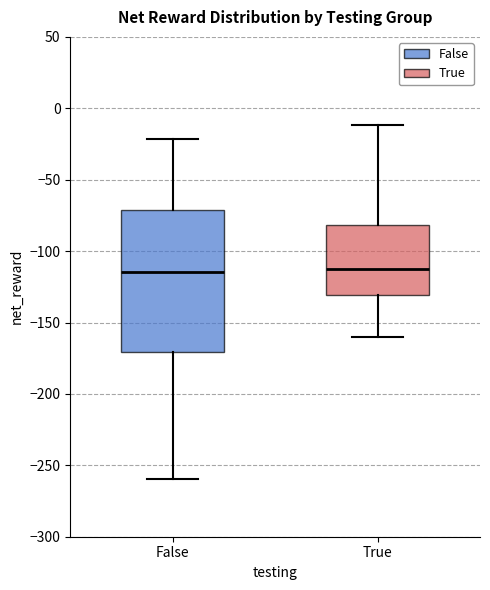

Reading left to right, transcribe this box plot: for each box, give where its median line is, the range the box spans, and where its two whiskers end, as read against the y-axis. The values are not printed on the chart, so give them approximately, as read against the axis.

False: median -115, box -170 to -70, whiskers -260 to -20
True: median -115, box -130 to -80, whiskers -160 to -10